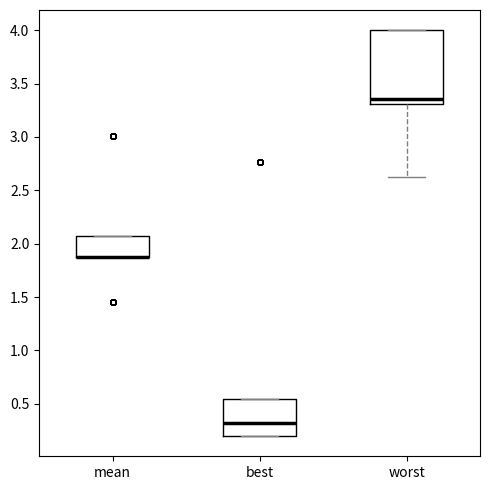

Where is the lower edge of the box for mean on the y-axis? The values are not printed on the chart, so give them approximately, as read against the axis.

1.85